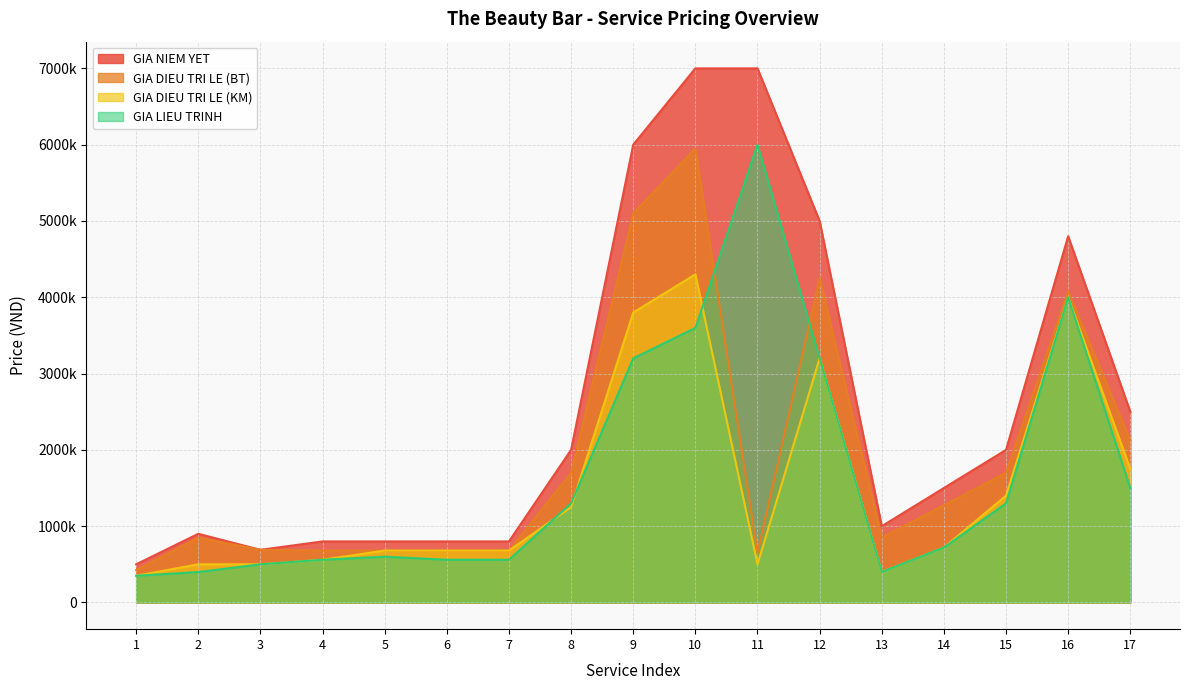

List the series in order of their peak value, lowest first.

GIA DIEU TRI LE (KM), GIA DIEU TRI LE (BT), GIA LIEU TRINH, GIA NIEM YET